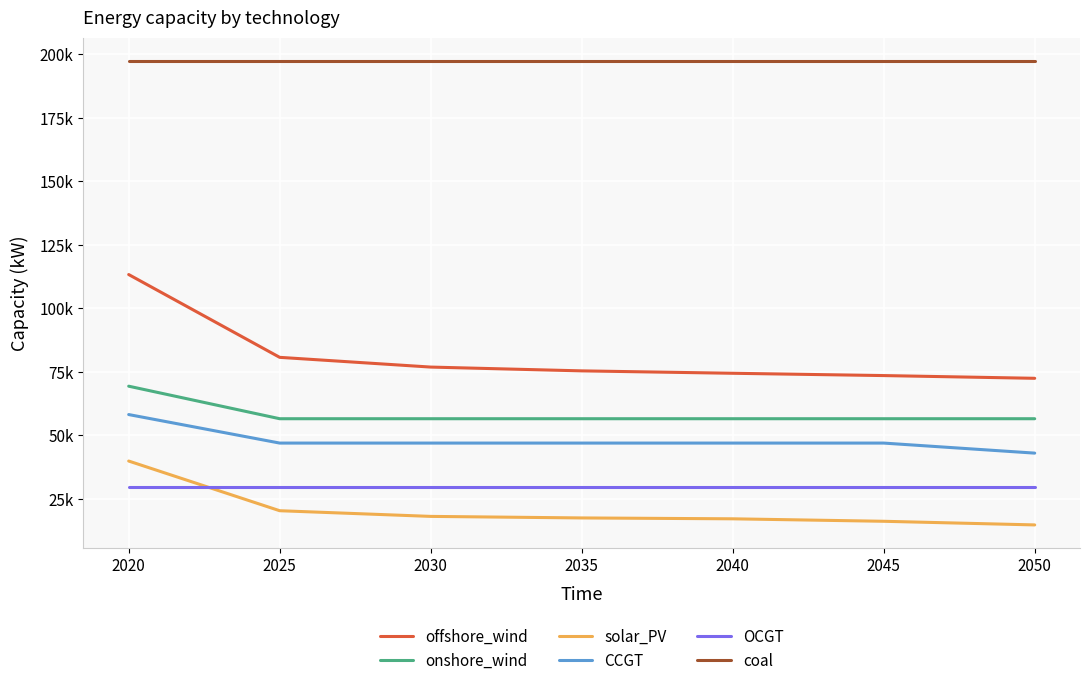

True or false: offshore_wind and coal intersect in this chart.

False